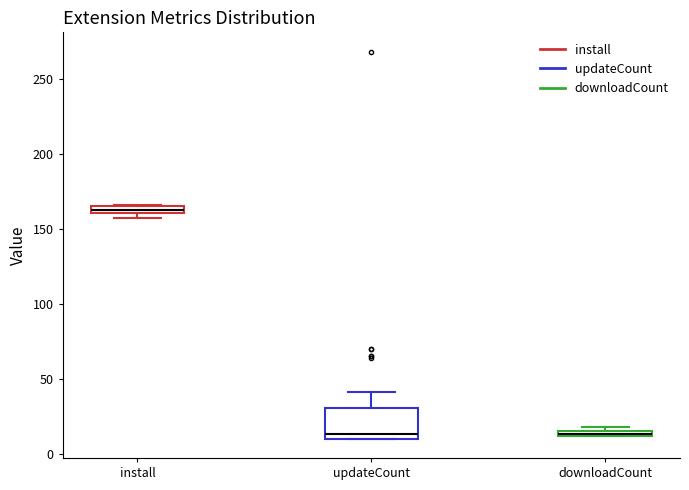

Where is the lower edge of the box for downloadCount on the y-axis? The values are not printed on the chart, so give them approximately, as read against the axis.

10